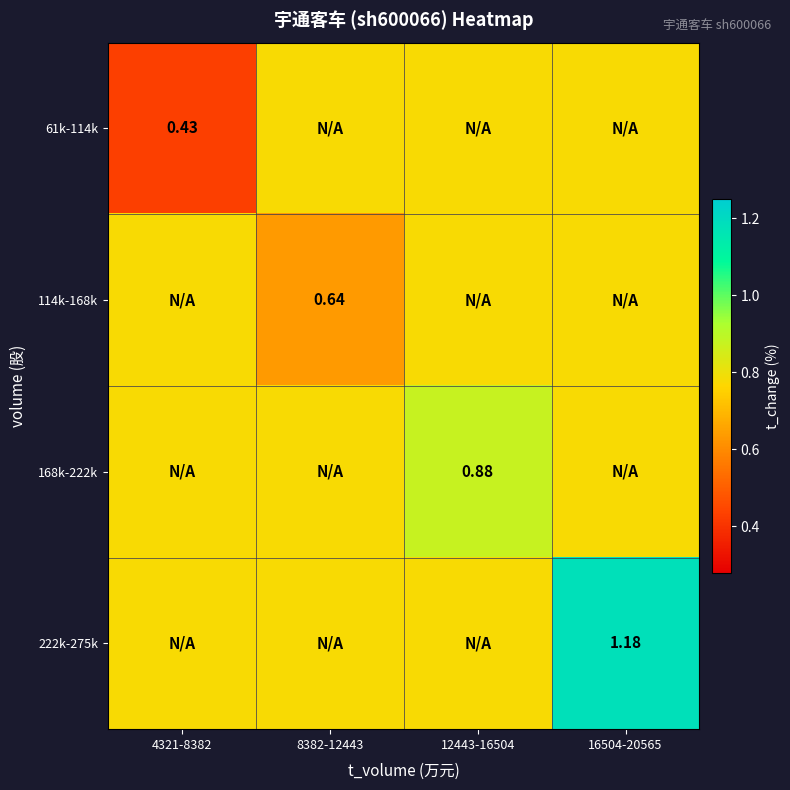

Is the value of 114k-168k at 8382-12443 greater than the value of 168k-222k at 12443-16504?

No